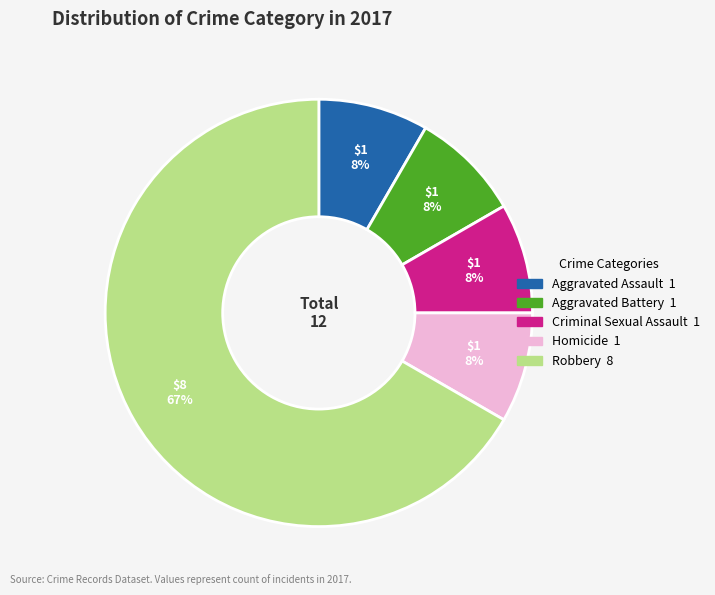

To the nearest percent, what is the average slice percentage?

20%